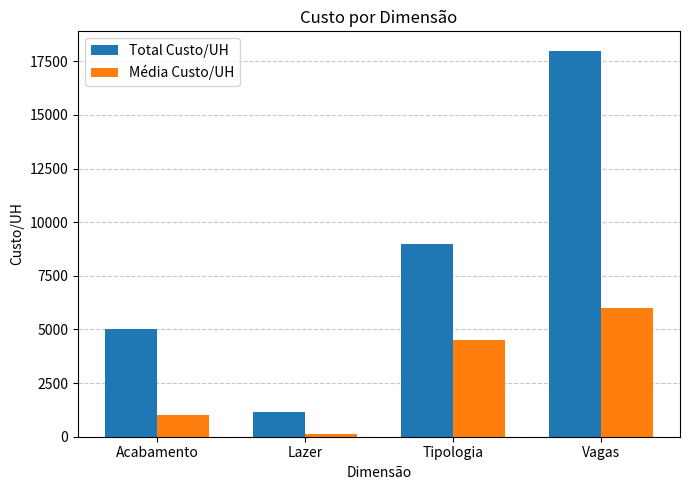

At Vagas, list the series in order from largest to smallest.

Total Custo/UH, Média Custo/UH